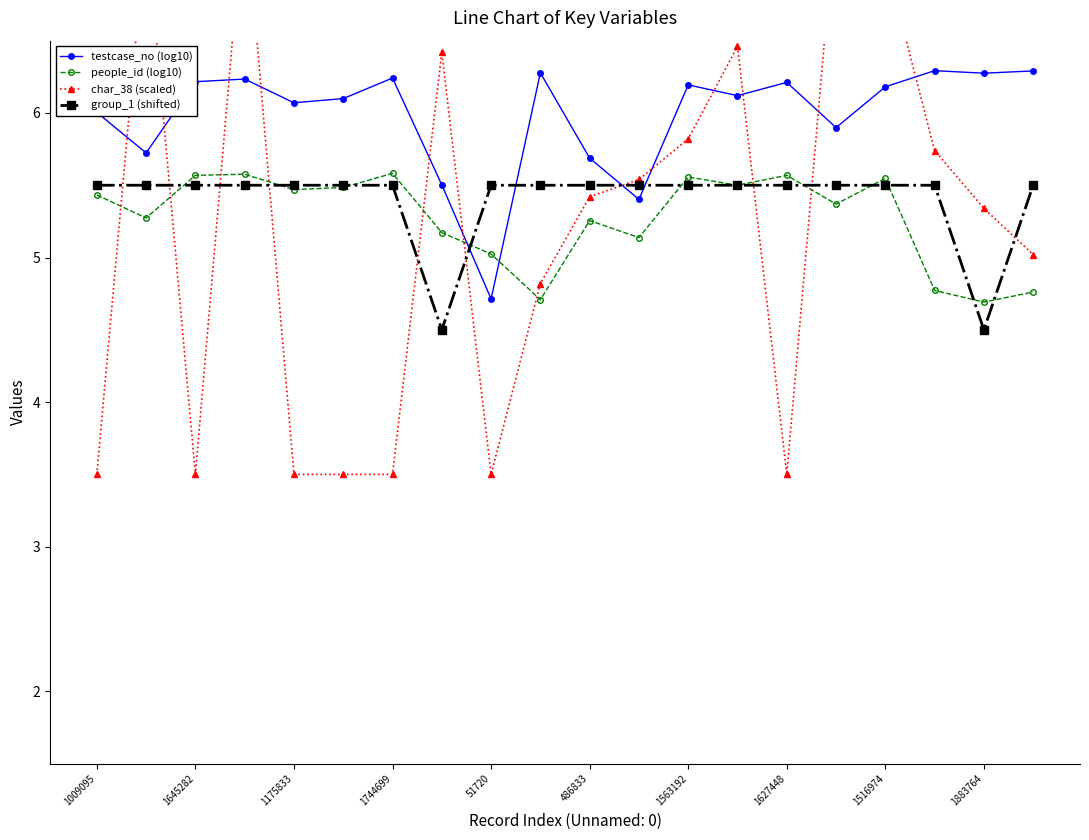

What is the sum of all char_38 (scaled) values?

104.4